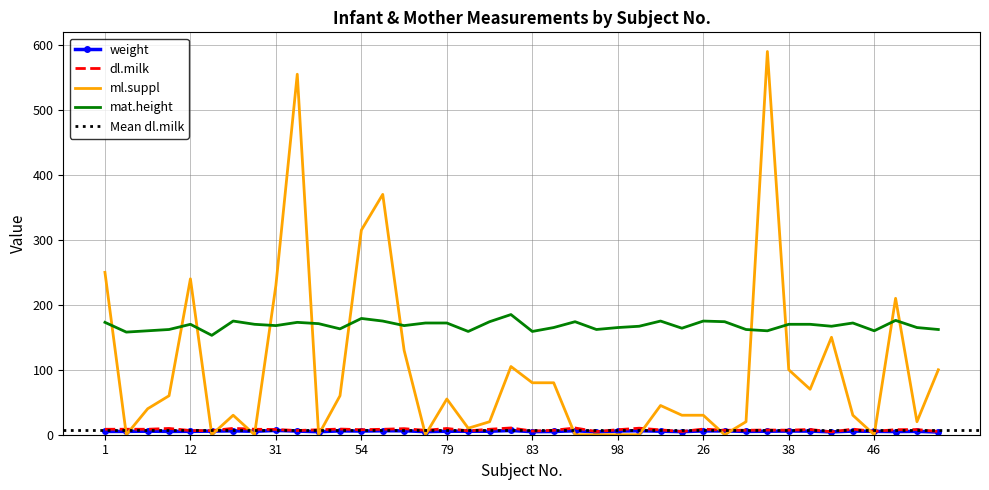

After their last crossing, which series has the higher values: ml.suppl or weight?

ml.suppl